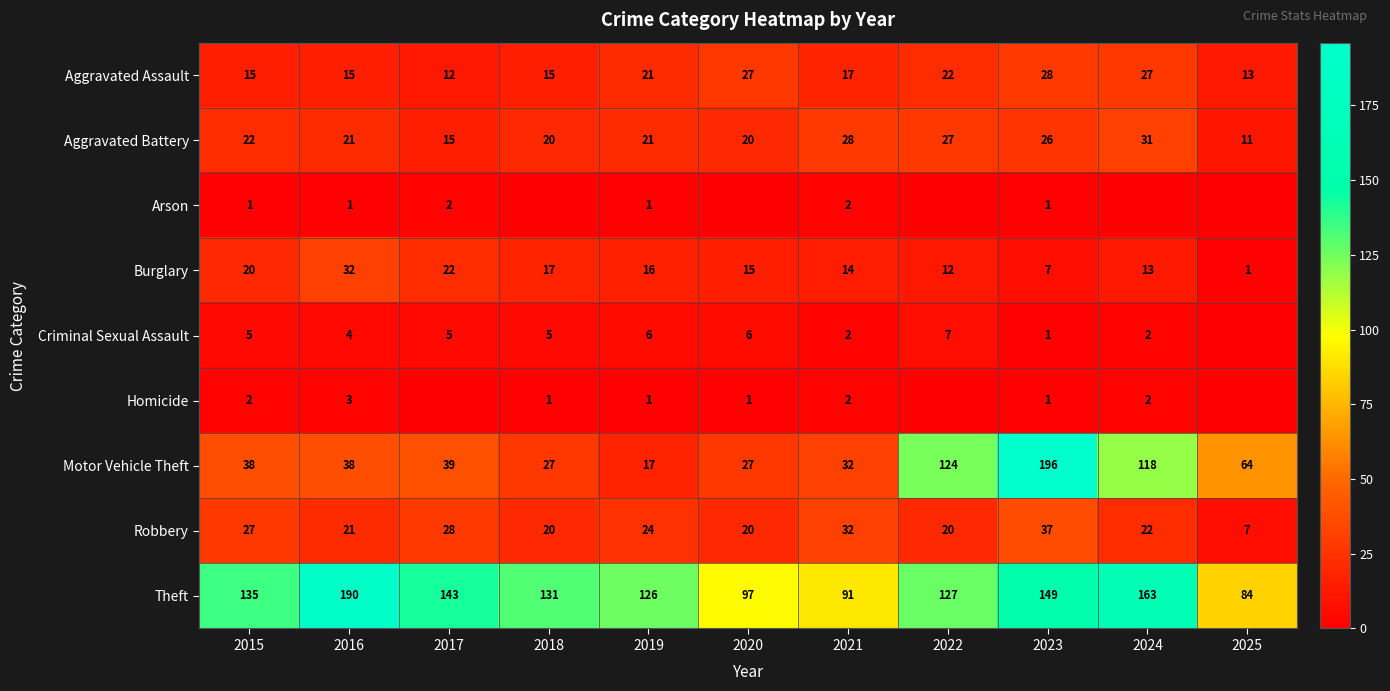

Which has a higher value, 2024 or 2016?

2024